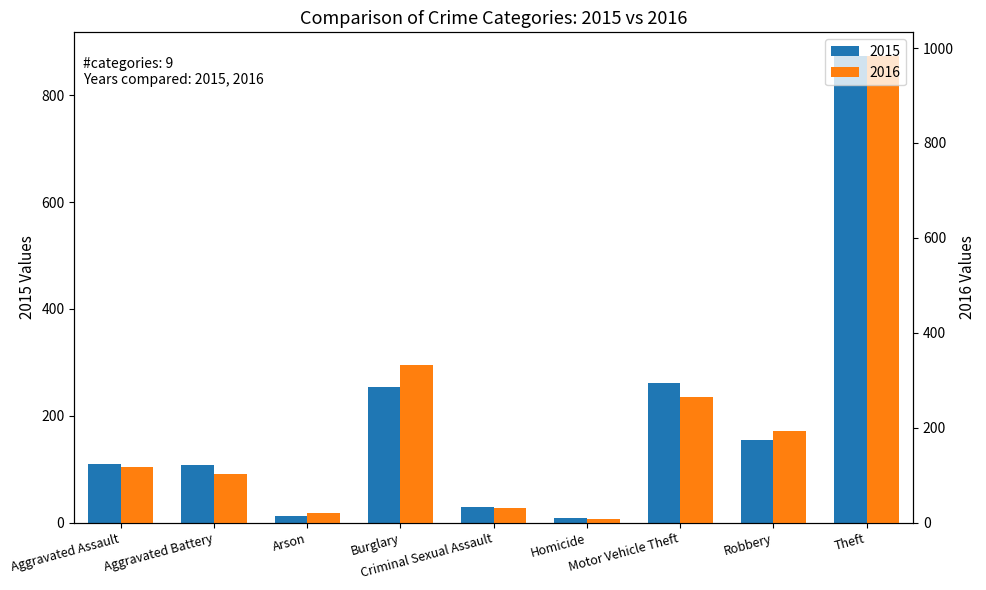

Are the bars horizontal?

No